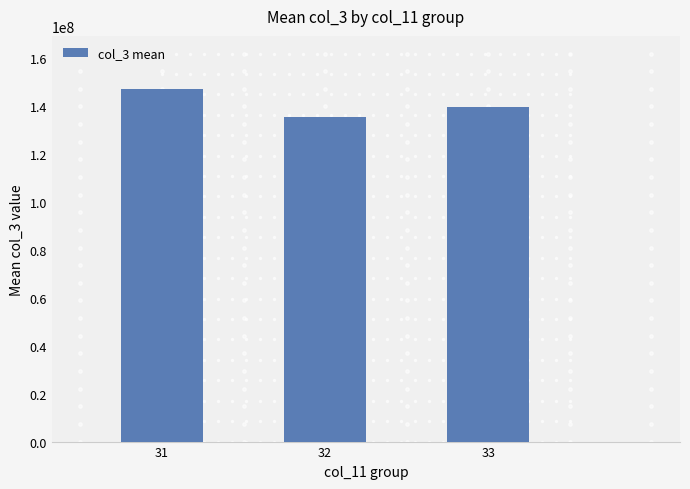

What is the sum of all values?

421410036.5